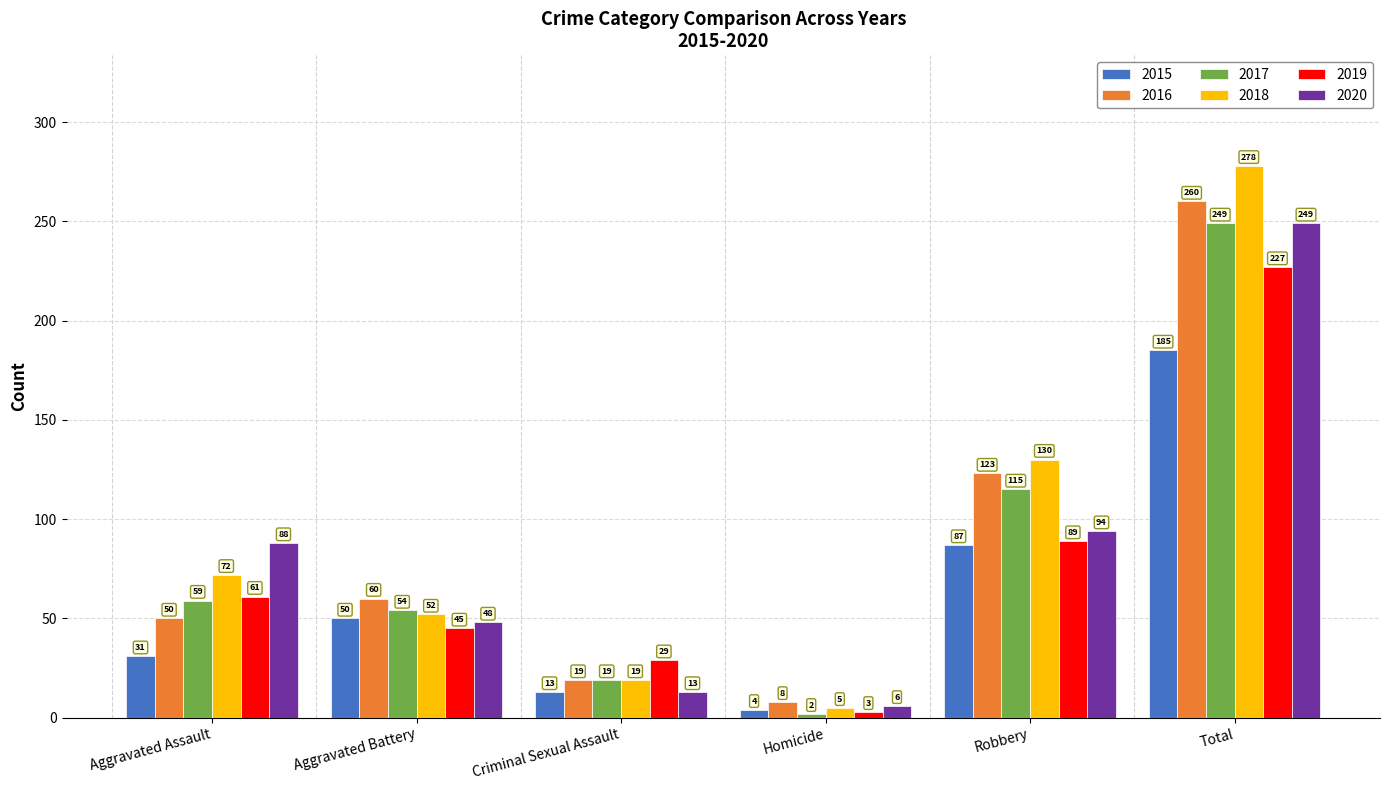

How many distinct data groups are displayed?

6